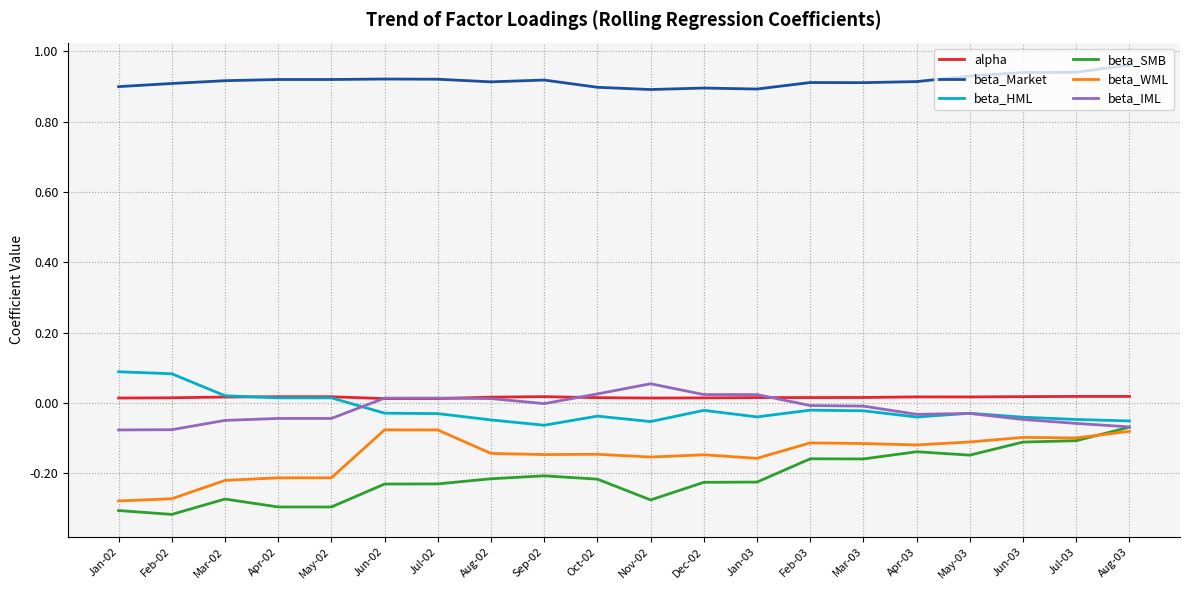

Which series has the largest total across all categories?

beta_Market